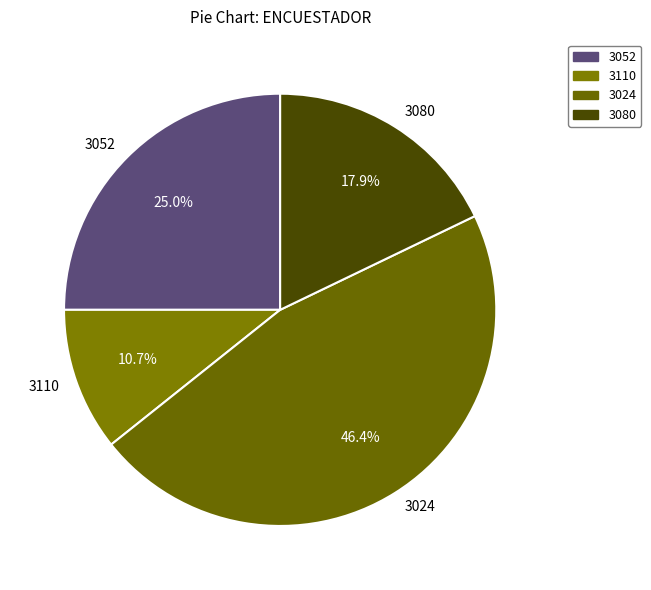

Is there a majority slice in this chart?

No